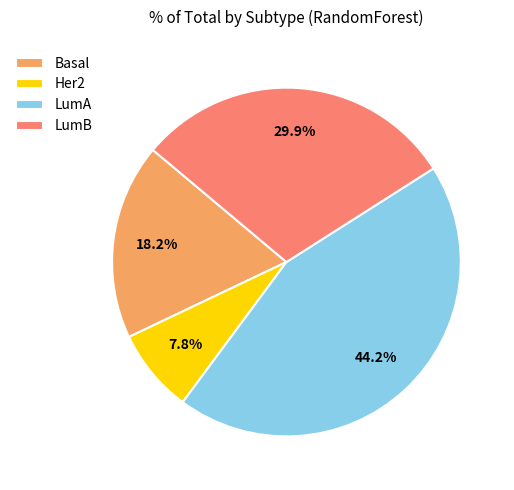

Which slice is the largest?

LumA